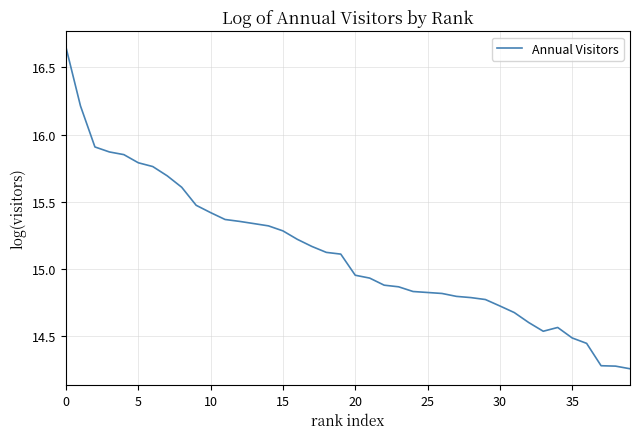

What is the difference between the maximum and minimum values?

2.4